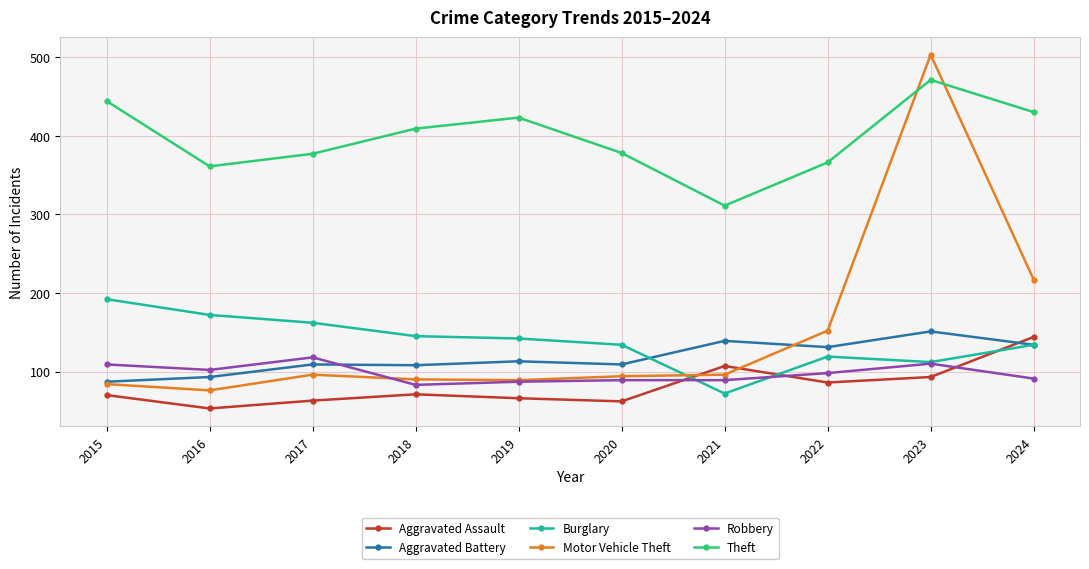

What is the value of the Aggravated Assault point at the 4th from the left?

71